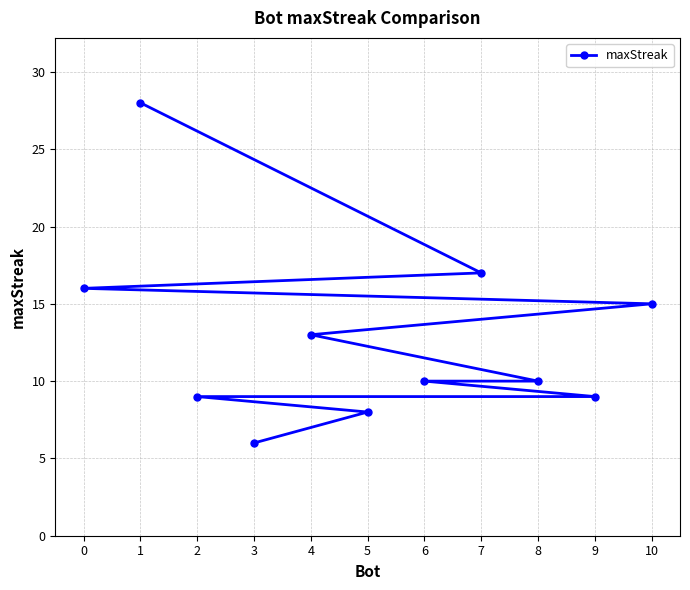

Rank the categories by value from highest to lowest.

1, 7, 0, 10, 4, 8, 6, 9, 2, 5, 3